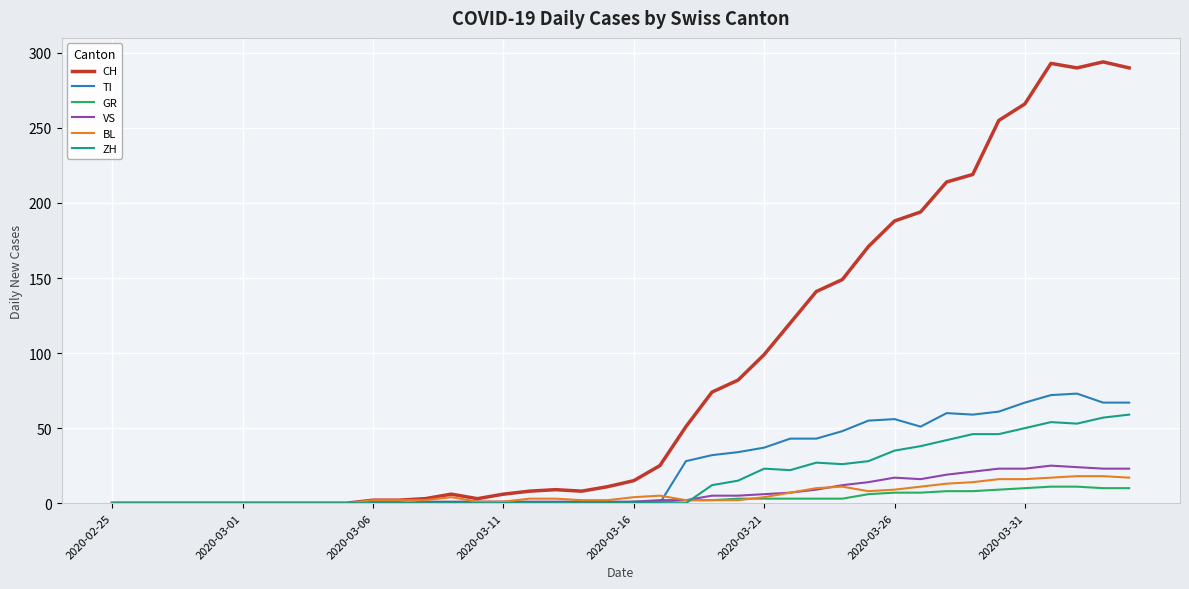

What is the highest value of the BL series?

18